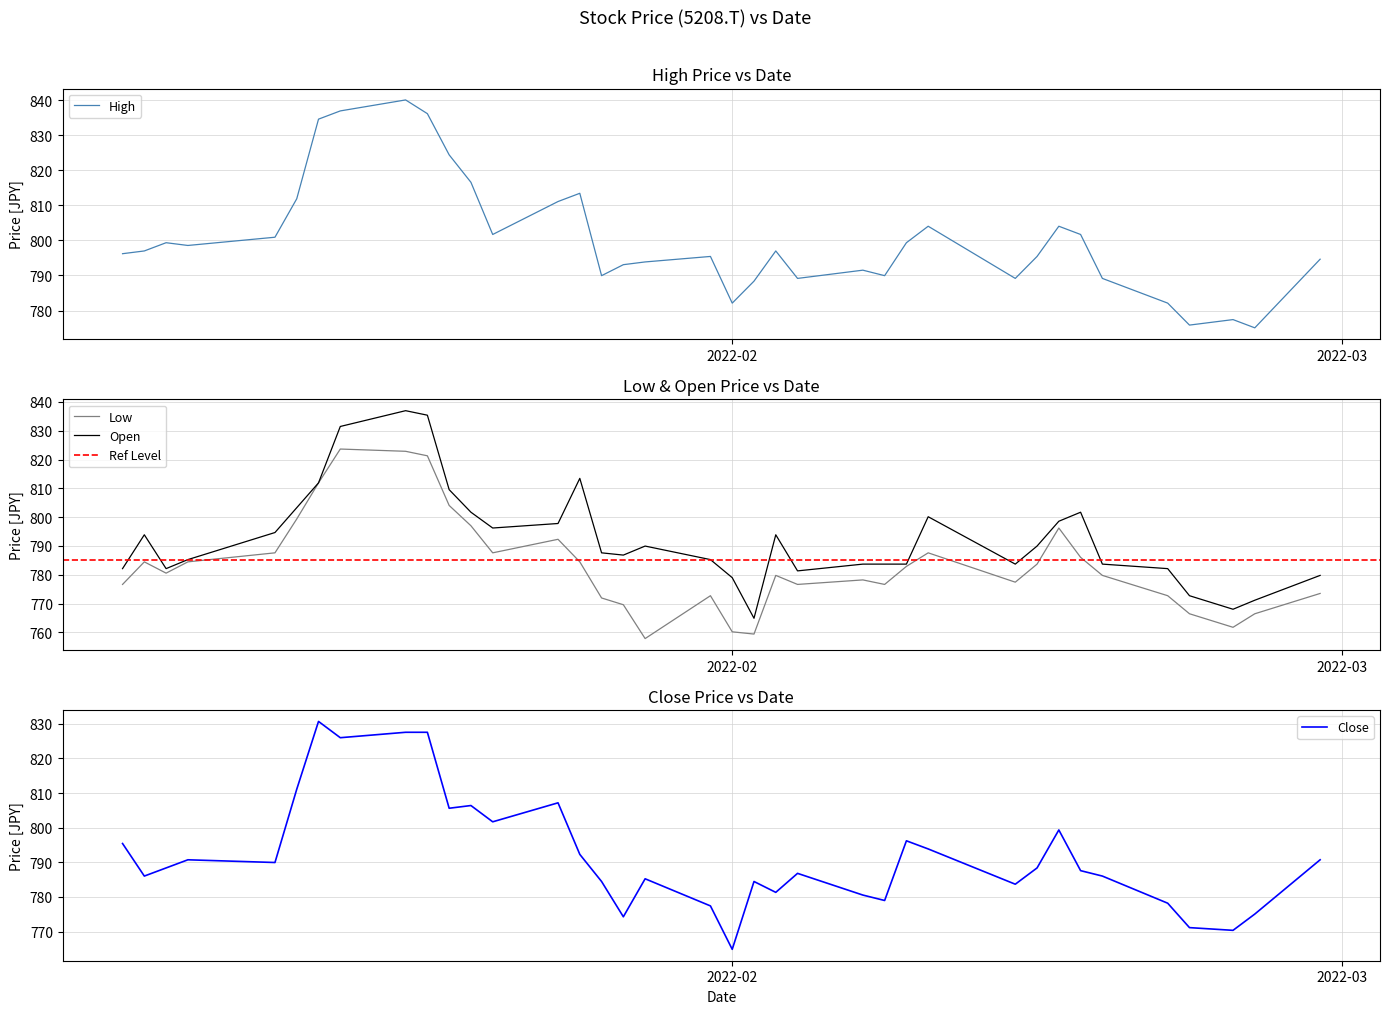

At which label is Close closest to 797?

2022-02-09